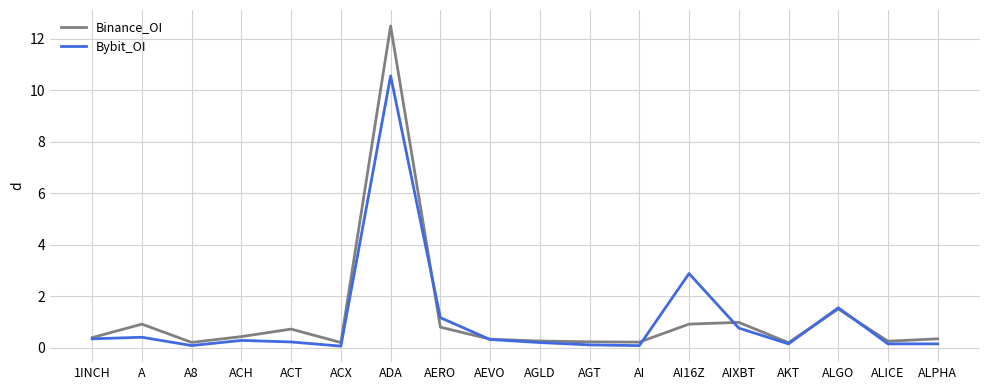

Rank the series by their maximum value, from lowest to highest.

Bybit_OI, Binance_OI